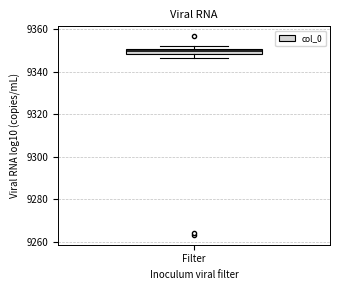

Where is the lower edge of the box for Filter on the y-axis? The values are not printed on the chart, so give them approximately, as read against the axis.

9348